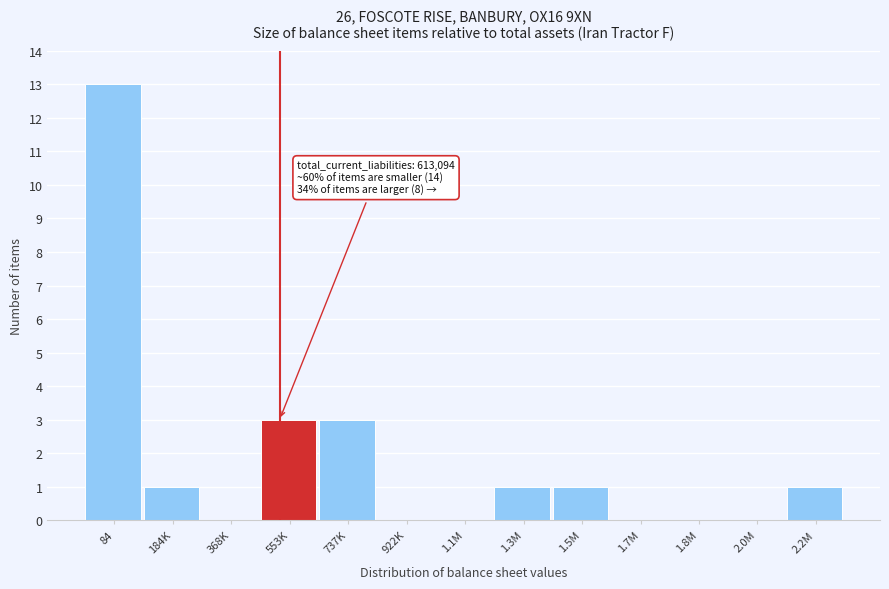

Reading left to right, list all the values displayed in this chart.

84=13	184K=1	368K=0	553K=3	737K=3	922K=0	1.1M=0	1.3M=1	1.5M=1	1.7M=0	1.8M=0	2.0M=0	2.2M=1